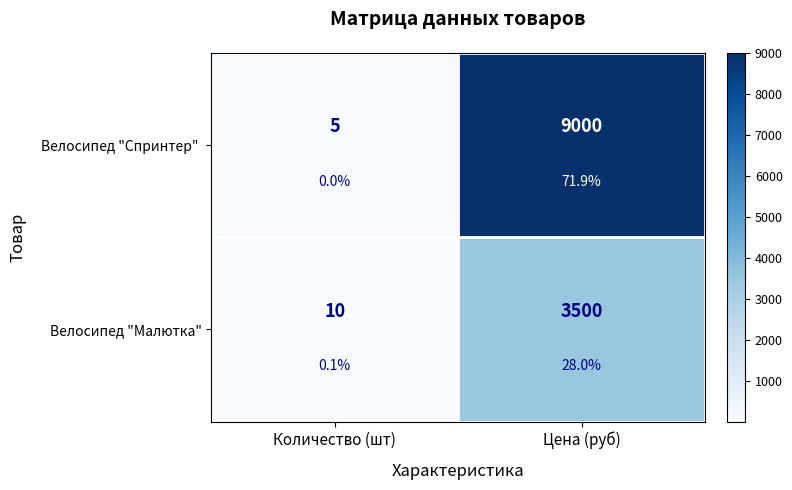

How many Велосипед "Спринтер" values are between 5 and 9000?

2